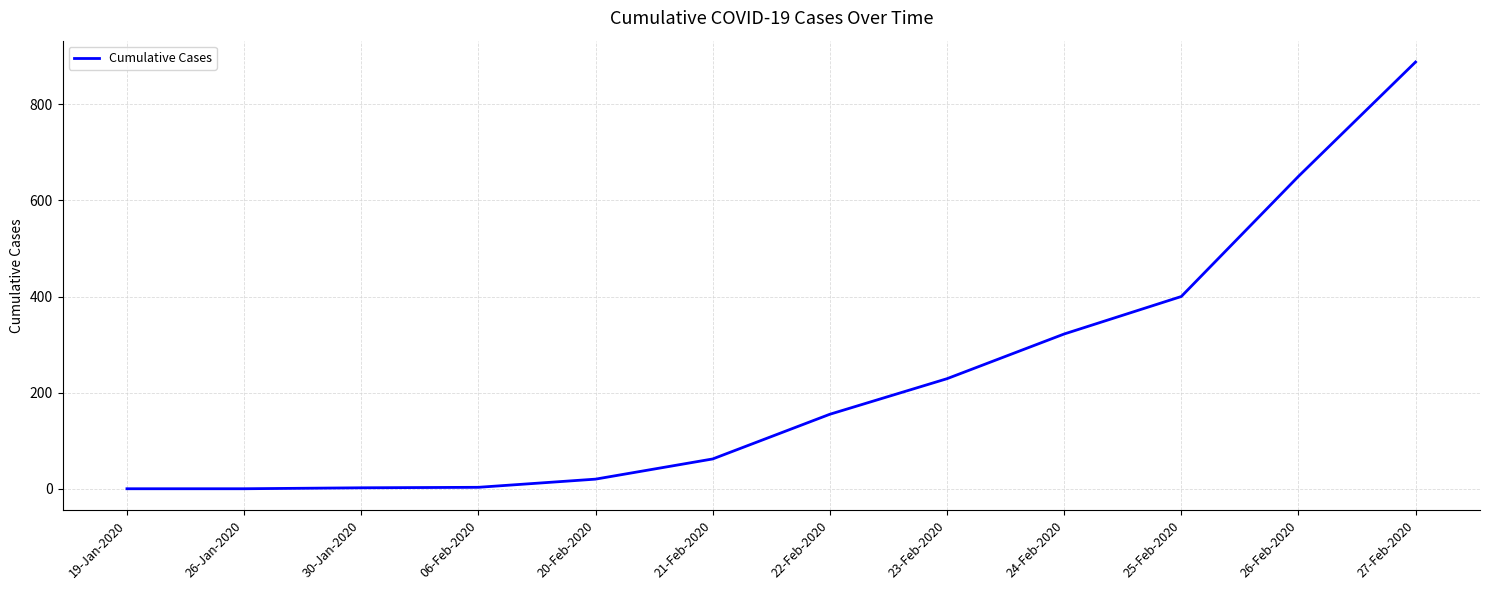

Is it true that the value at 21-Feb-2020 is 62?

True